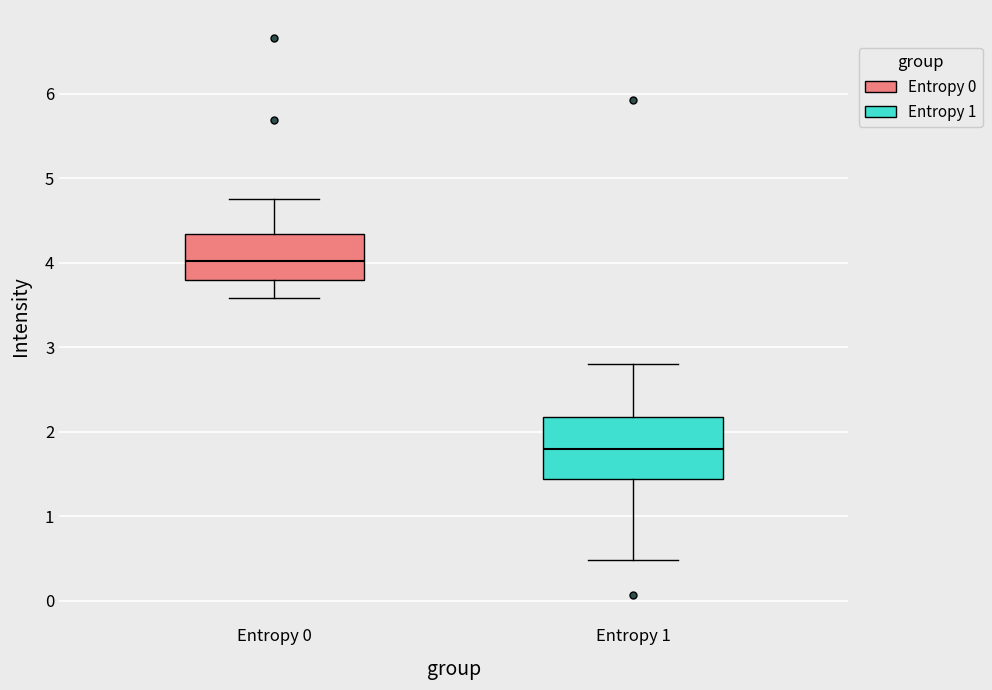

Where is the upper edge of the box for Entropy 0 on the y-axis? The values are not printed on the chart, so give them approximately, as read against the axis.

4.3